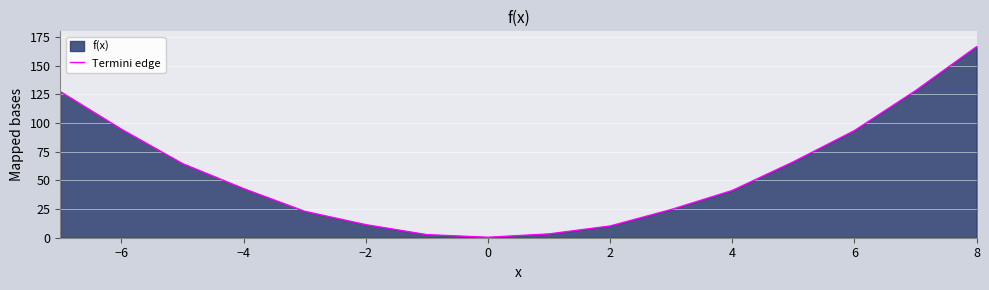

True or false: there are more than 0 points higher than both neighbors.

False